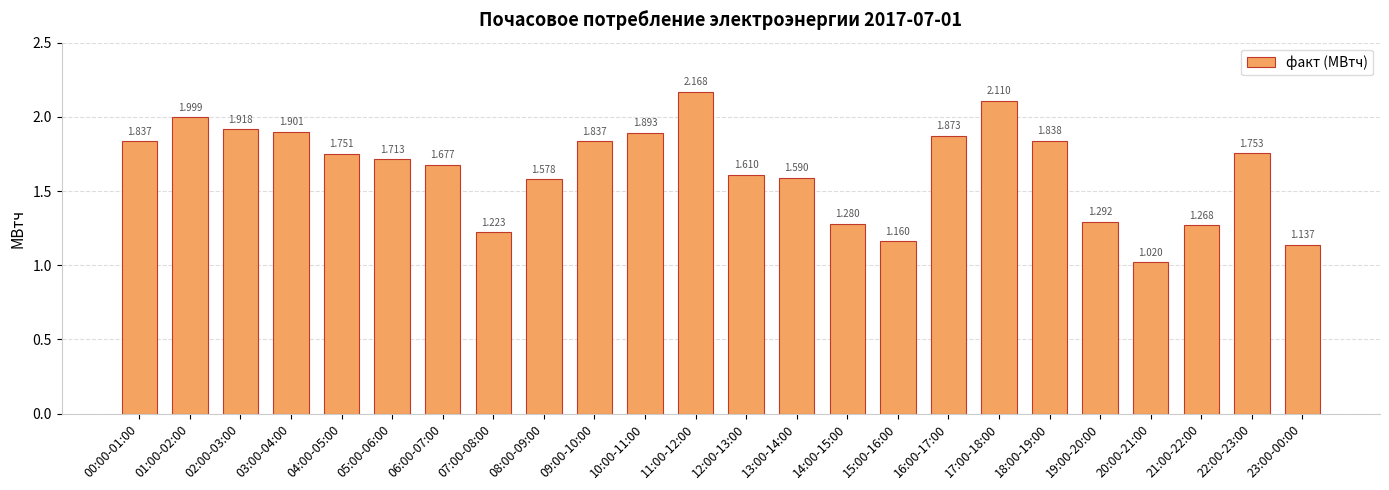

Which category has the lowest value across all series?

20:00-21:00